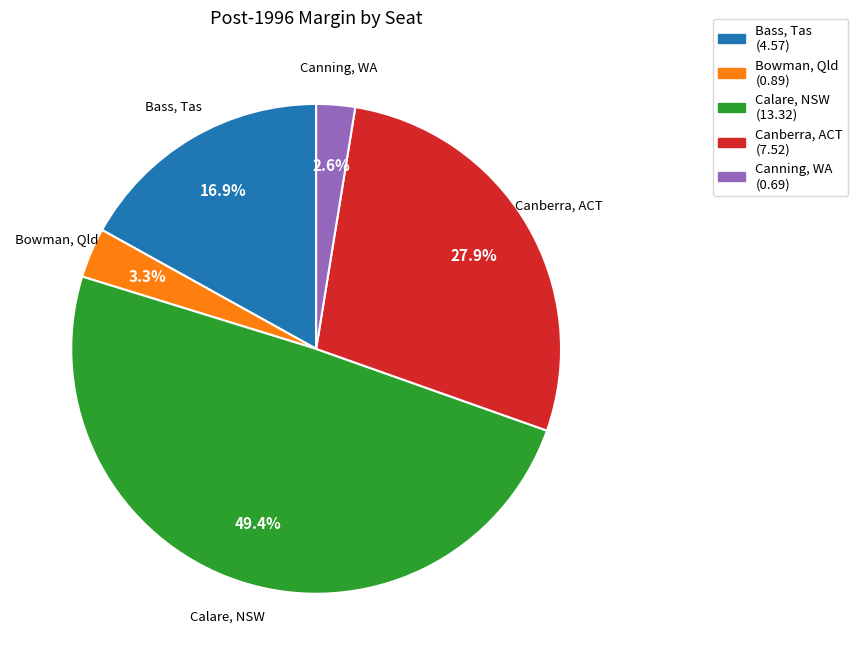

The Bowman, Qld slice represents 3% of the pie. True or false?

True